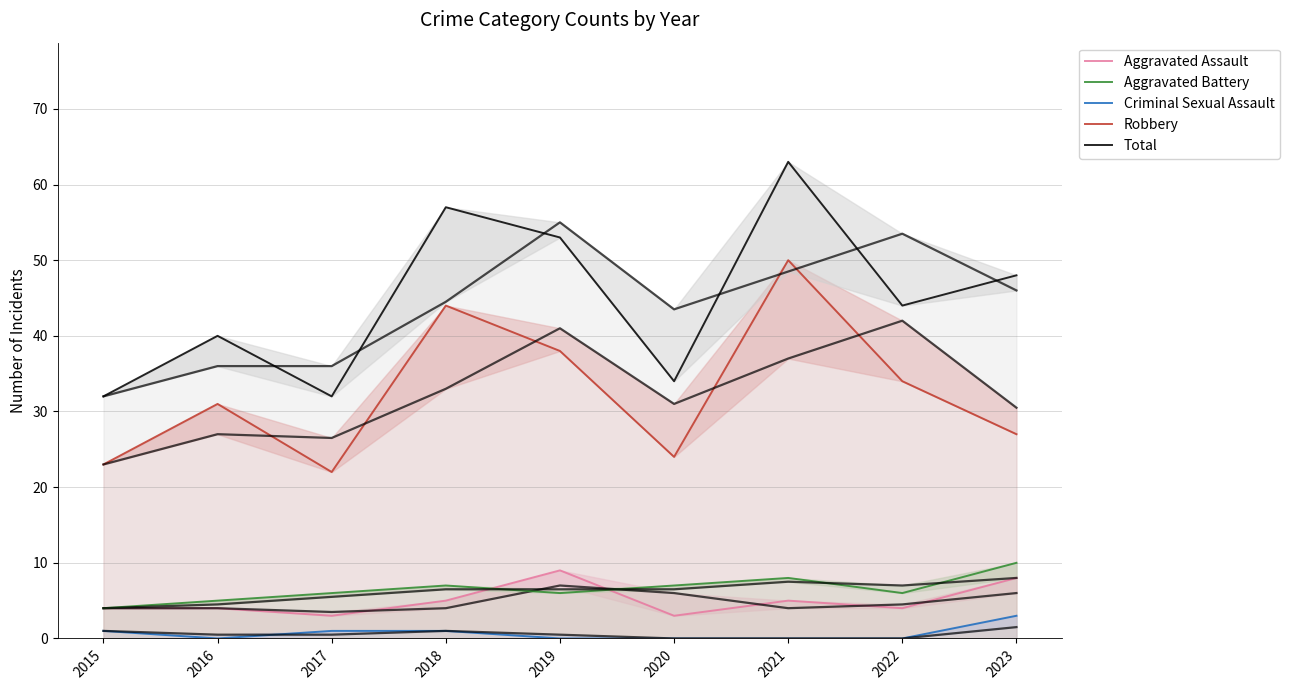

What is the sum of all Robbery values?

293